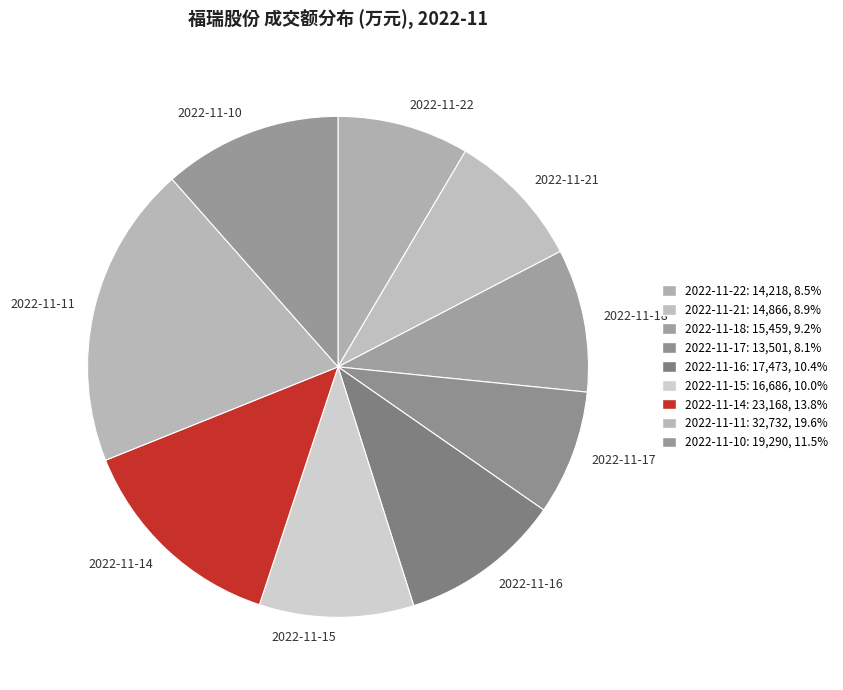

Which slice is the largest?

2022-11-11